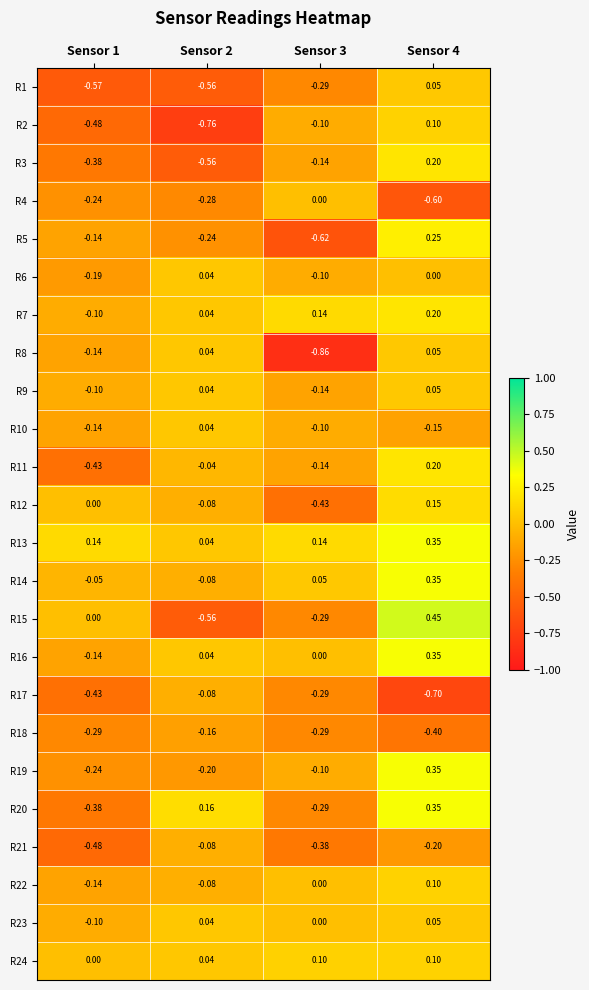

Is the value of R18 at Sensor 3 greater than the value of R2 at Sensor 3?

No